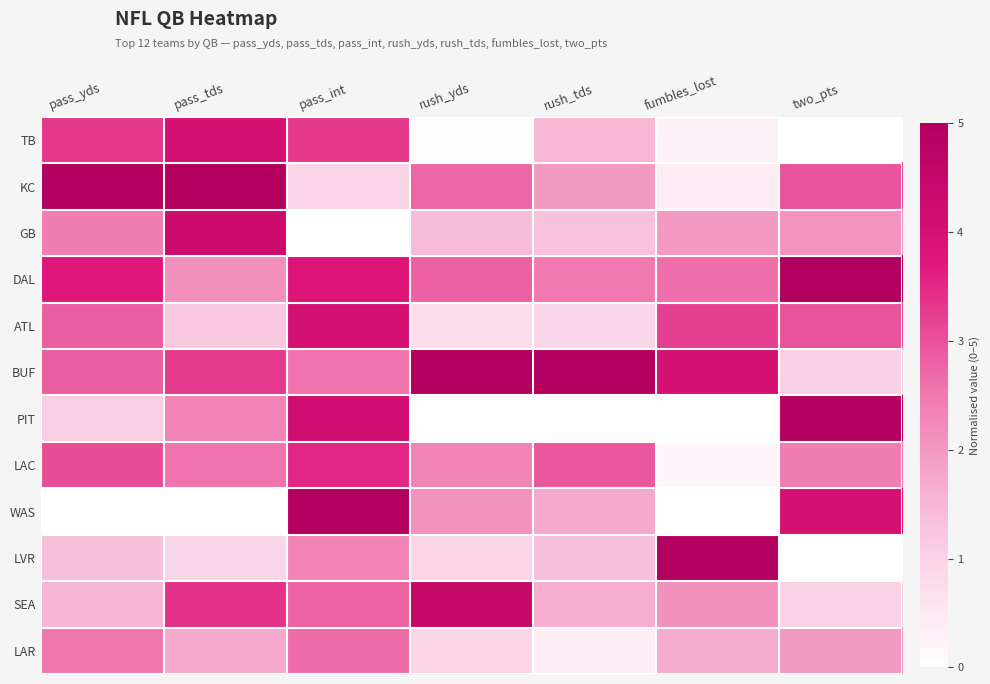

Reading left to right, list all the values displayed in this chart.

TB: pass_yds=3.3	pass_tds=4.0	pass_int=3.3	rush_yds=0.1	rush_tds=1.5	fumbles_lost=0.3	two_pts=0.0
KC: pass_yds=5.0	pass_tds=5.0	pass_int=0.9	rush_yds=2.7	rush_tds=2.0	fumbles_lost=0.4	two_pts=3.0
GB: pass_yds=2.4	pass_tds=4.3	pass_int=0.0	rush_yds=1.4	rush_tds=1.3	fumbles_lost=2.0	two_pts=2.1
DAL: pass_yds=3.7	pass_tds=2.1	pass_int=3.8	rush_yds=2.8	rush_tds=2.5	fumbles_lost=2.6	two_pts=5.0
ATL: pass_yds=2.8	pass_tds=1.2	pass_int=4.0	rush_yds=0.8	rush_tds=0.9	fumbles_lost=3.2	two_pts=3.0
BUF: pass_yds=2.8	pass_tds=3.3	pass_int=2.6	rush_yds=5.0	rush_tds=5.0	fumbles_lost=4.0	two_pts=1.0
PIT: pass_yds=1.0	pass_tds=2.3	pass_int=4.2	rush_yds=0.0	rush_tds=0.0	fumbles_lost=0.0	two_pts=4.9
LAC: pass_yds=3.1	pass_tds=2.6	pass_int=3.5	rush_yds=2.3	rush_tds=2.9	fumbles_lost=0.2	two_pts=2.4
WAS: pass_yds=0.0	pass_tds=0.0	pass_int=5.0	rush_yds=2.1	rush_tds=1.7	fumbles_lost=0.0	two_pts=4.0
LVR: pass_yds=1.3	pass_tds=0.9	pass_int=2.3	rush_yds=0.9	rush_tds=1.4	fumbles_lost=5.0	two_pts=0.0
SEA: pass_yds=1.5	pass_tds=3.4	pass_int=2.8	rush_yds=4.5	rush_tds=1.6	fumbles_lost=2.1	two_pts=1.0
LAR: pass_yds=2.5	pass_tds=1.7	pass_int=2.7	rush_yds=0.9	rush_tds=0.4	fumbles_lost=1.7	two_pts=2.0